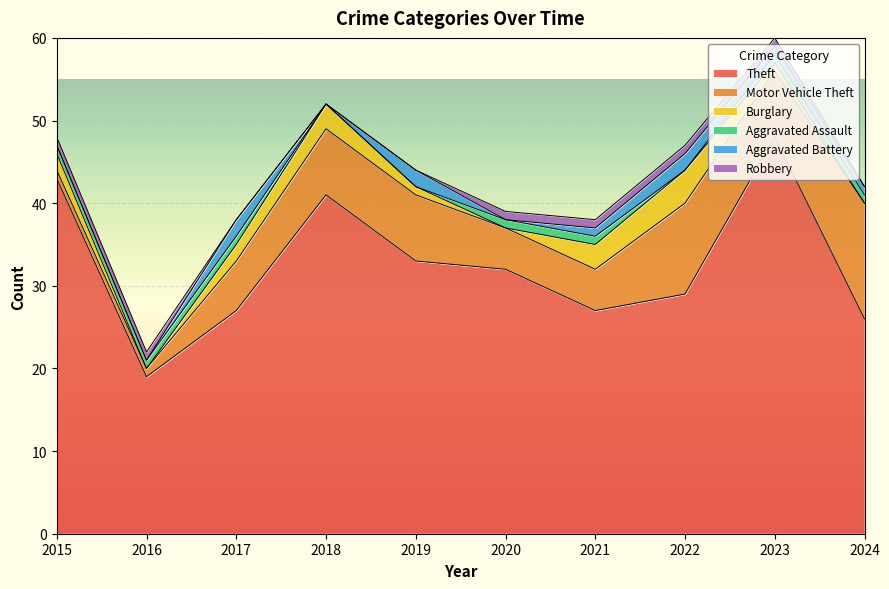

Reading left to right, list all the values displayed in this chart.

Theft: 2015=43	2016=19	2017=27	2018=41	2019=33	2020=32	2021=27	2022=29	2023=48	2024=26
Motor Vehicle Theft: 2015=1	2016=1	2017=6	2018=8	2019=8	2020=5	2021=5	2022=11	2023=8	2024=14
Burglary: 2015=2	2016=0	2017=2	2018=3	2019=1	2020=0	2021=3	2022=4	2023=1	2024=0
Aggravated Assault: 2015=1	2016=1	2017=1	2018=0	2019=0	2020=1	2021=1	2022=0	2023=1	2024=1
Aggravated Battery: 2015=0	2016=0	2017=2	2018=0	2019=2	2020=0	2021=1	2022=2	2023=1	2024=1
Robbery: 2015=1	2016=1	2017=0	2018=0	2019=0	2020=1	2021=1	2022=1	2023=1	2024=0